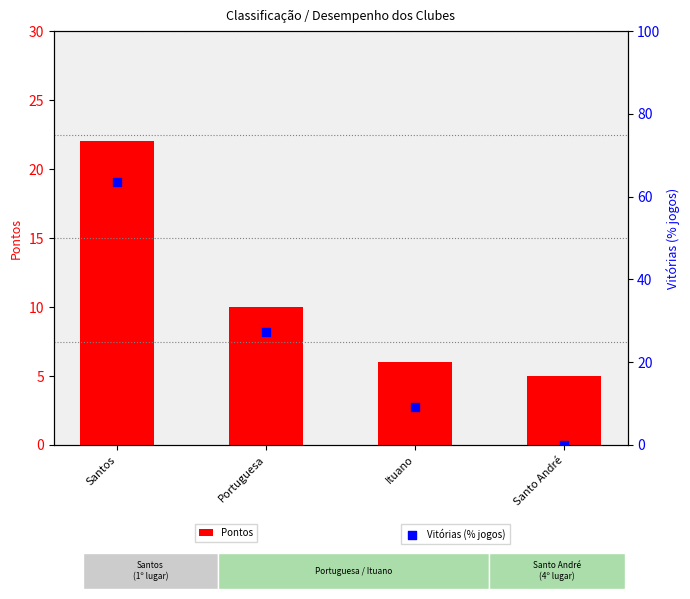

Which series reaches the maximum Y coordinate?

Vitórias (% jogos)